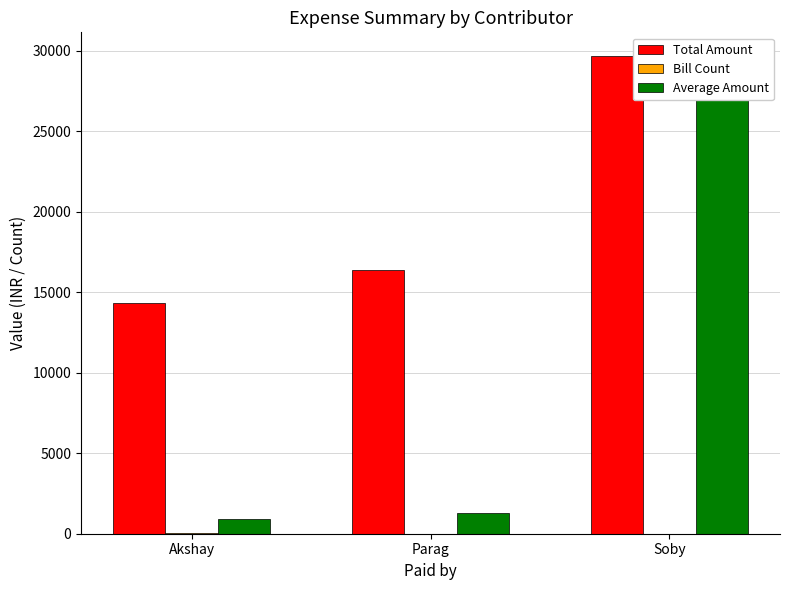

What is the label of the 1st bar from the left?

Akshay